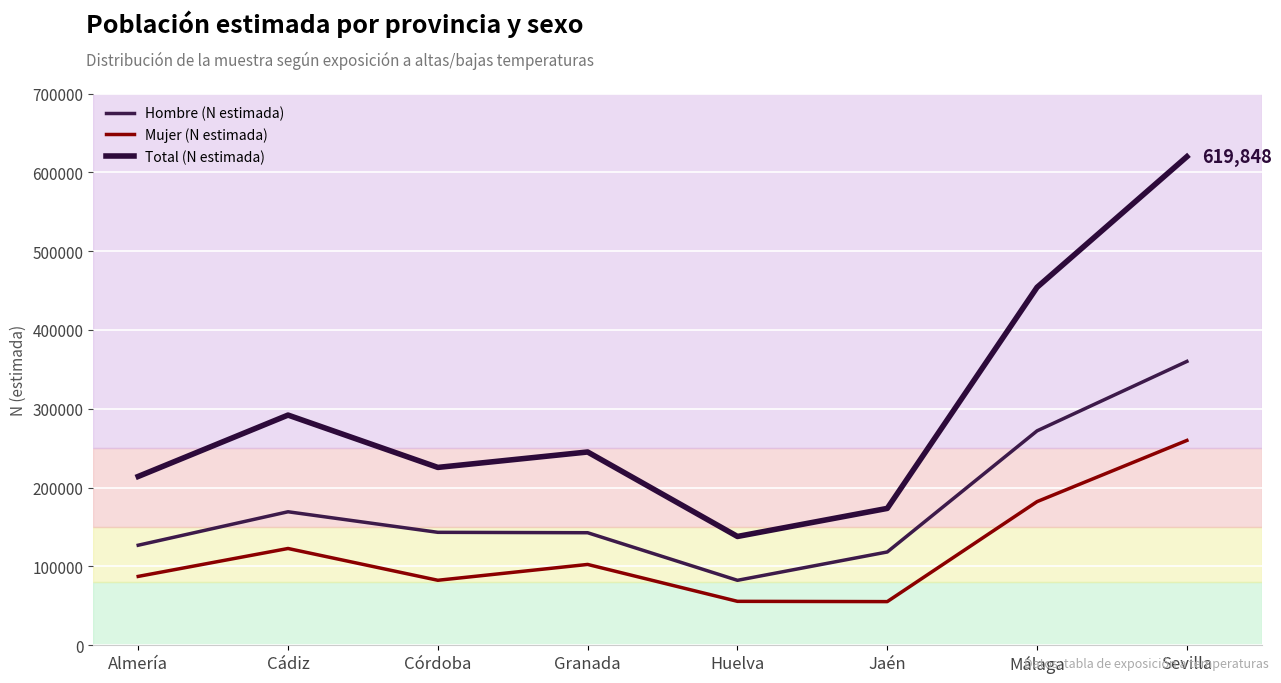

How many lines are shown in the chart?

3